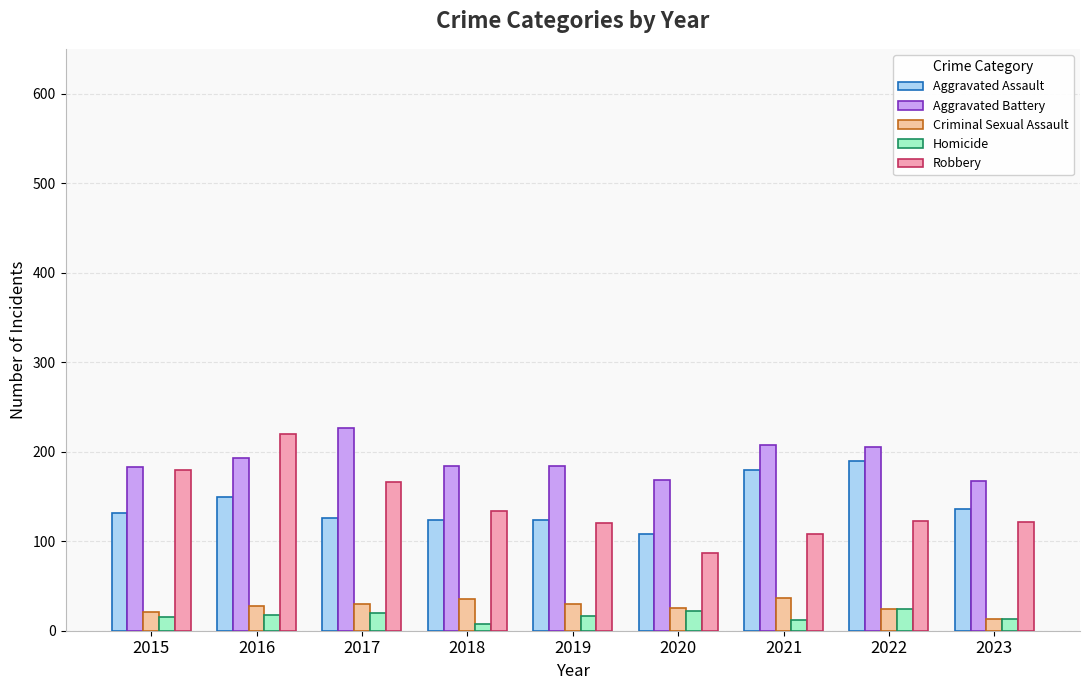

What is the difference between the second highest and second lowest values in the Robbery series?

72